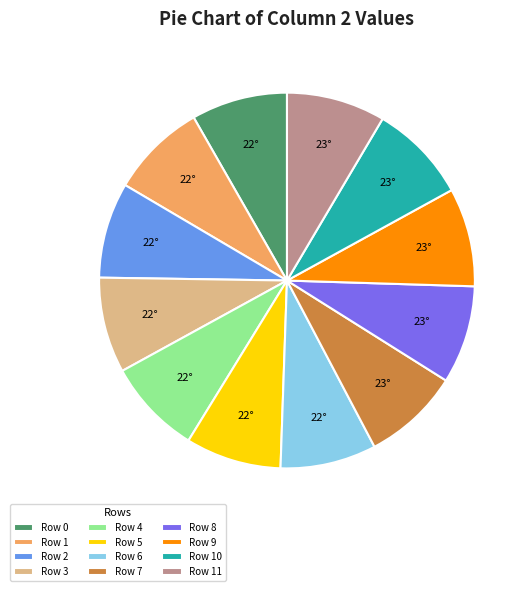

Is there any slice that represents more than half of the pie?

No